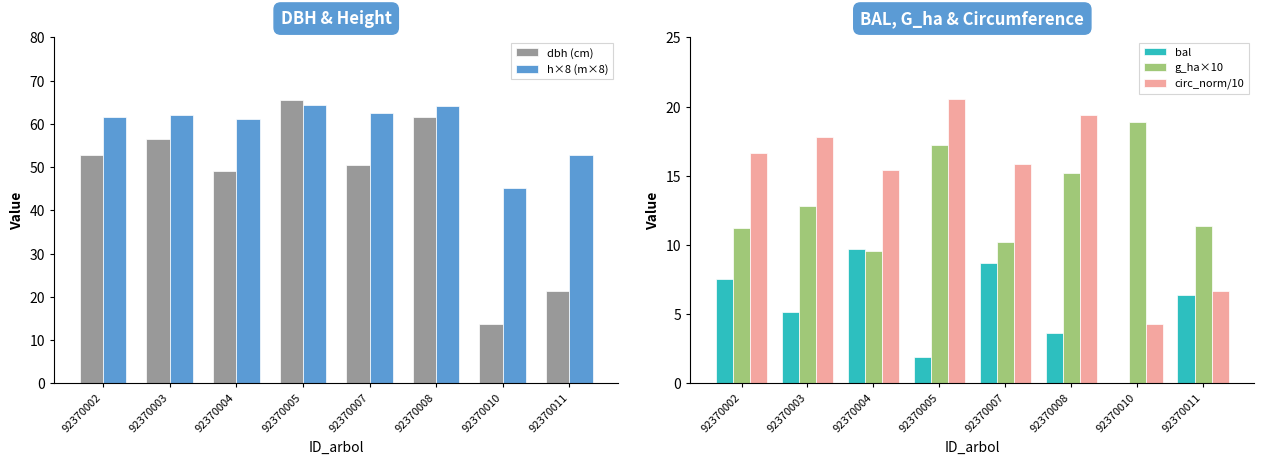

Are the bars horizontal?

No